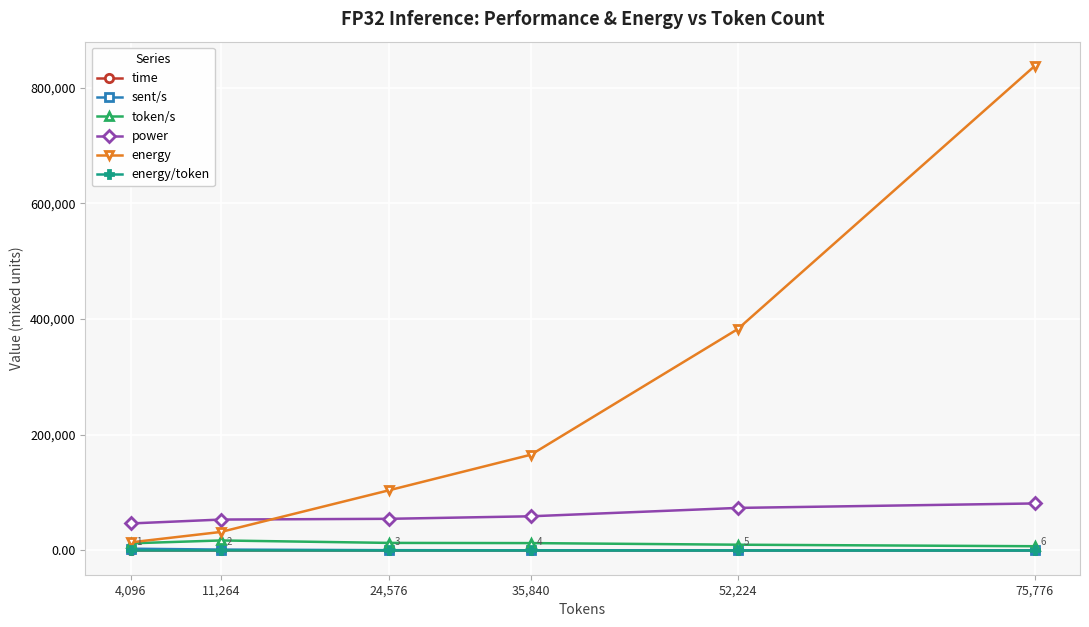

At which label does energy/token first exceed 4?

24,576